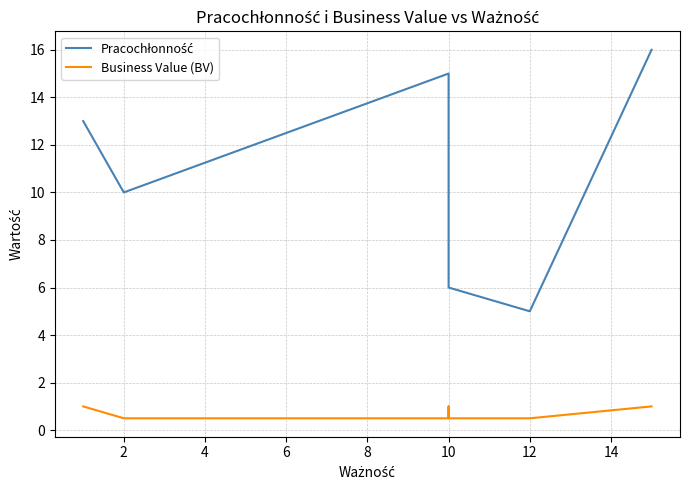

True or false: Business Value (BV) has a value of 0.8 at 10.

False